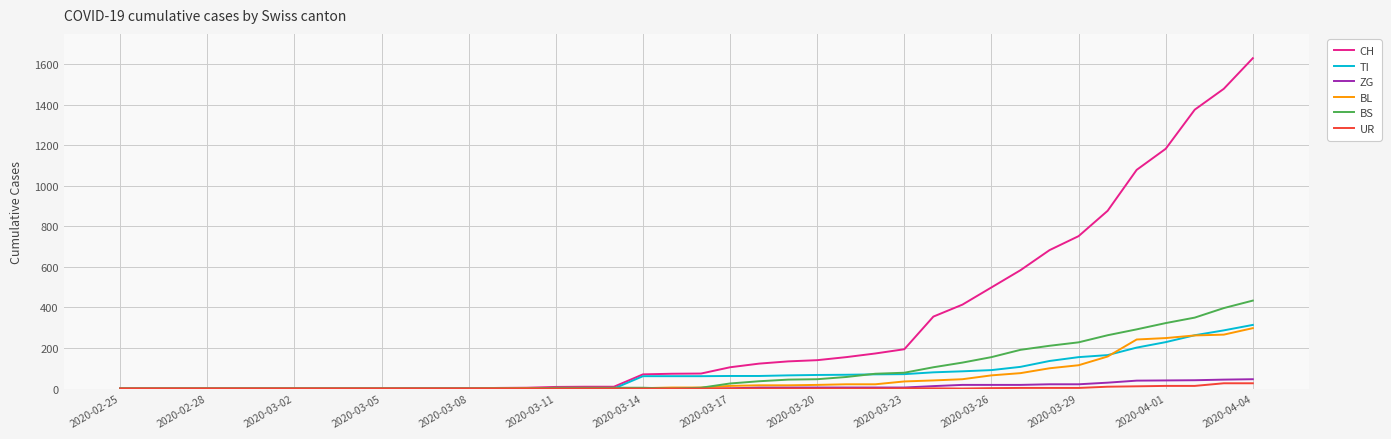

Which series has the largest range (max minus min)?

CH